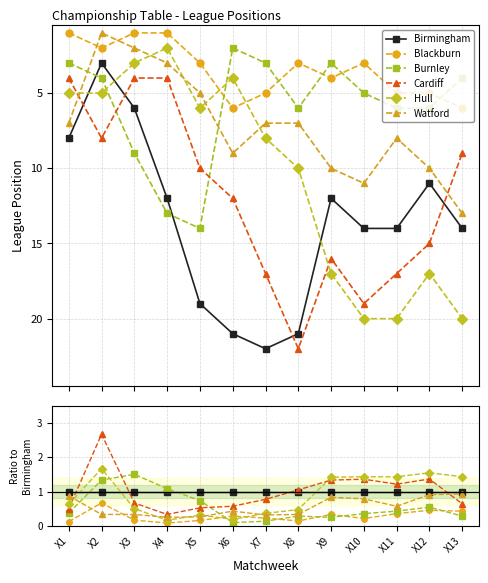

Which label corresponds to the largest value in the chart?

X2